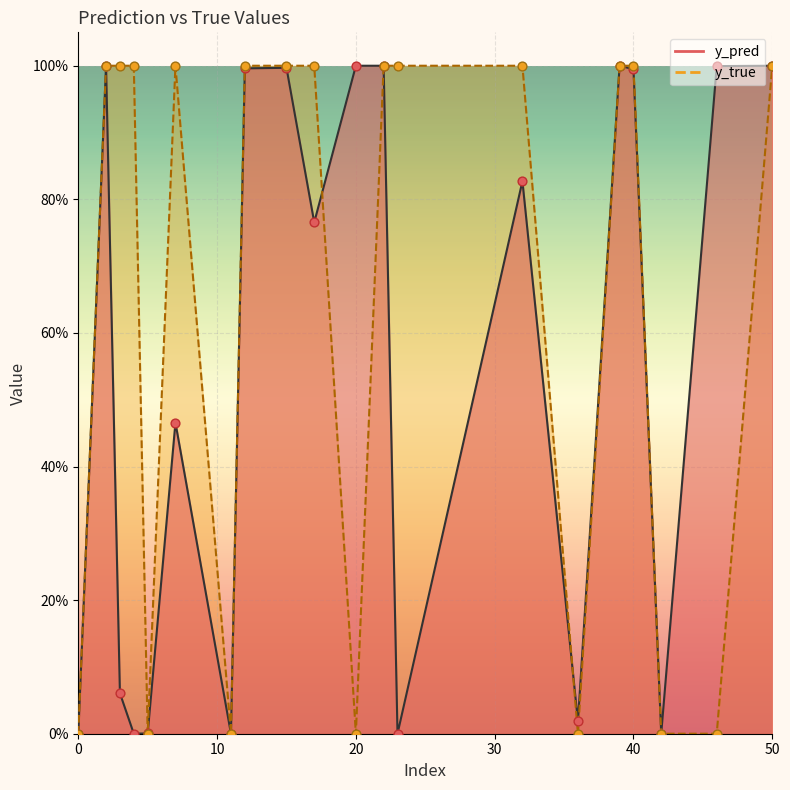

Which series reaches the minimum Y coordinate?

y_true